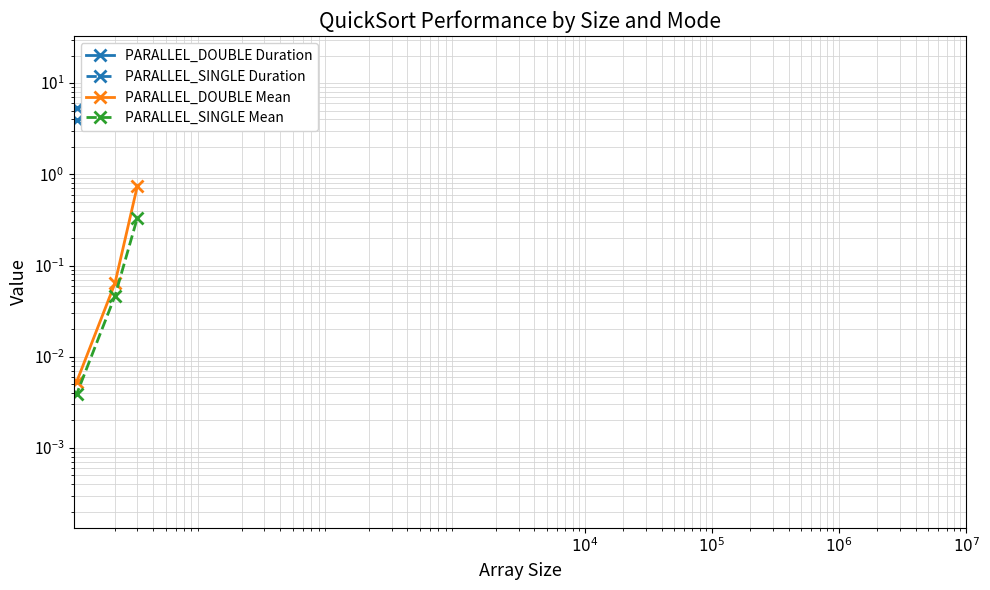

What is the label of the 4th point from the right?

$10^4$